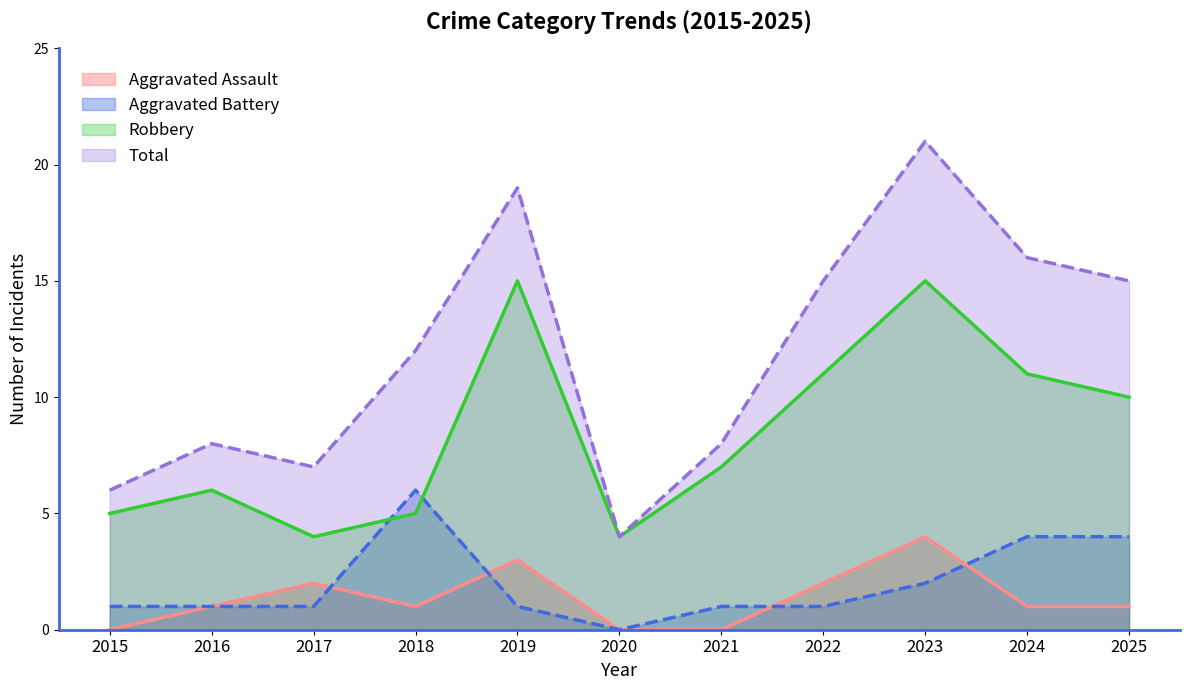

Does the chart display data point markers on the line(s)?

No